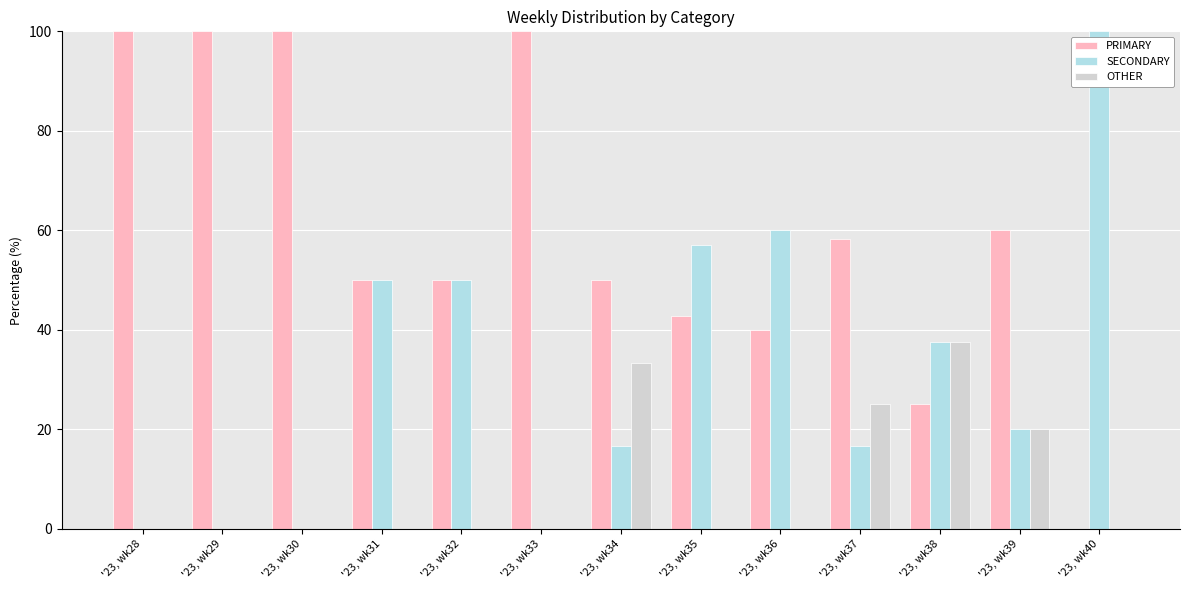

True or false: OTHER has a value of 0.0 at '23, wk35.

True